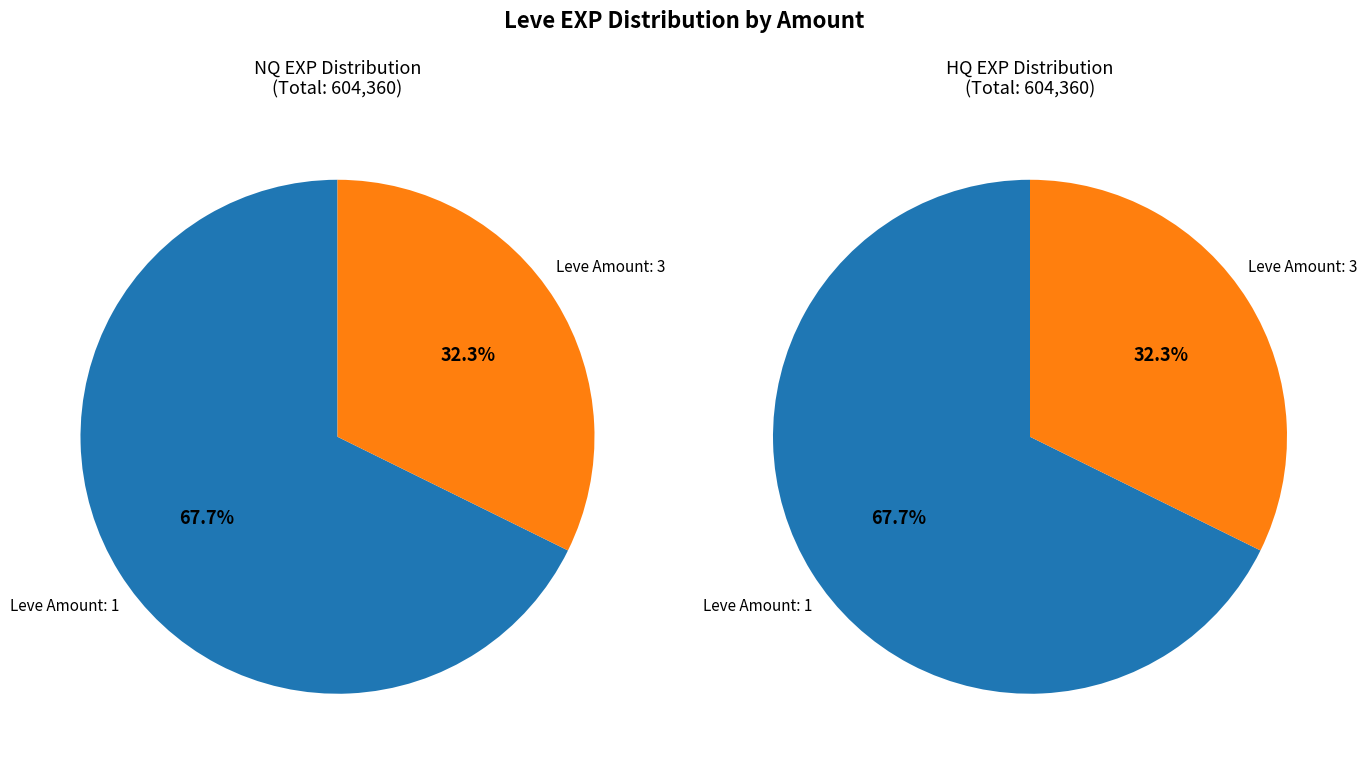

What is the largest slice in the pie chart?

1